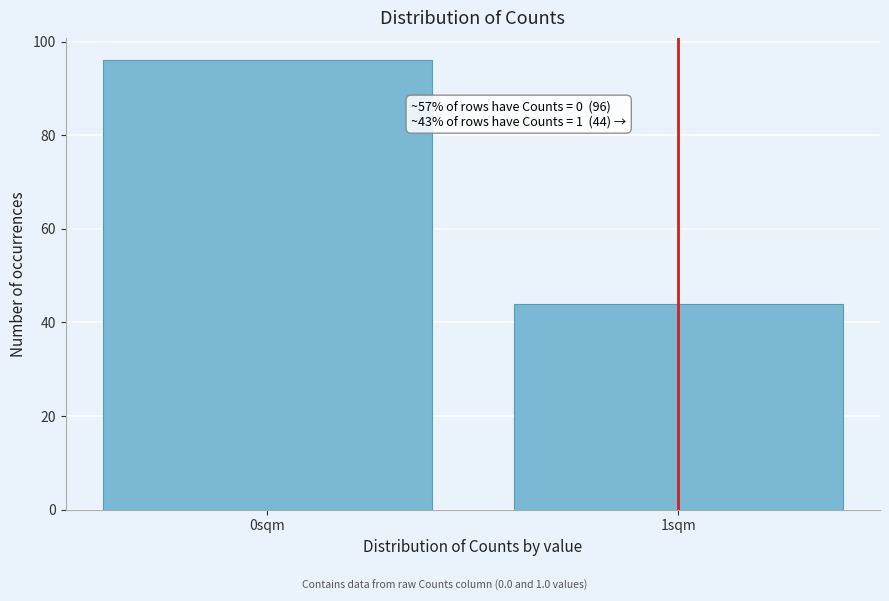

Reading left to right, list all the values displayed in this chart.

96	44